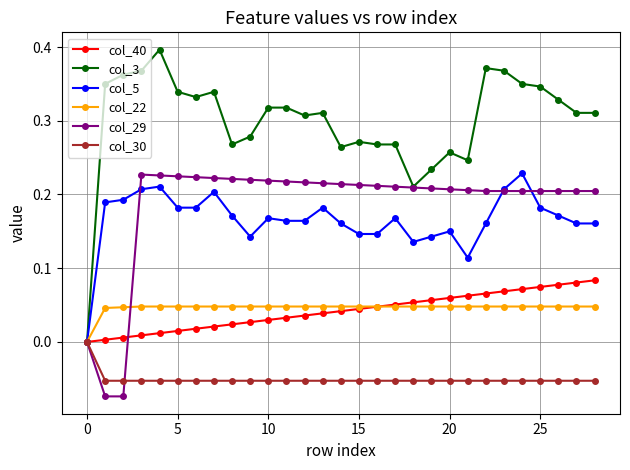

True or false: col_5 has more than 1 points higher than both neighbors.

True